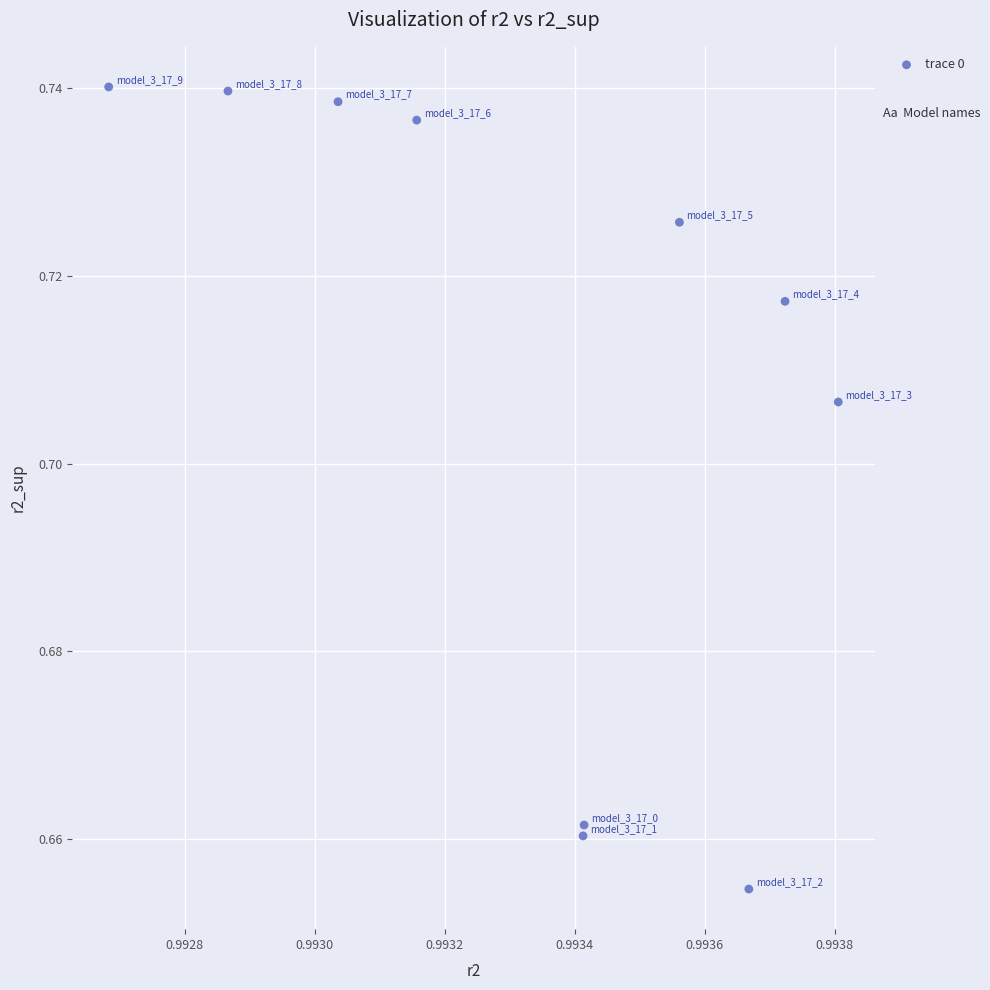

What is the average X value?

1.0